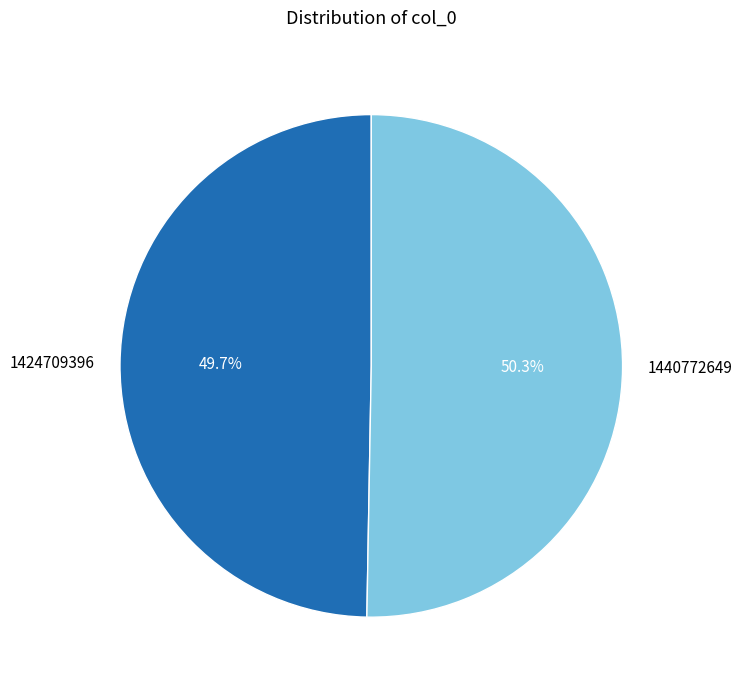

Does 1440772649 account for over 50% of the chart?

Yes